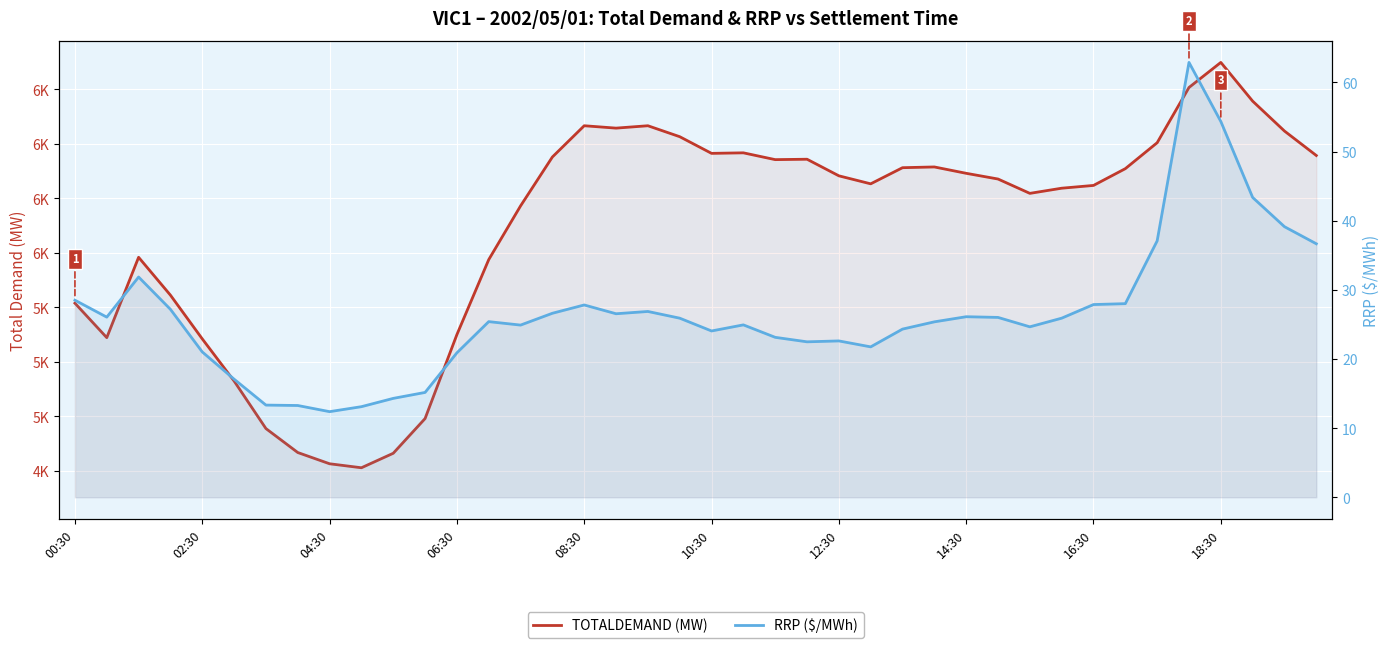

Which series changed the most between 02:30 and 25?

TOTALDEMAND (MW)